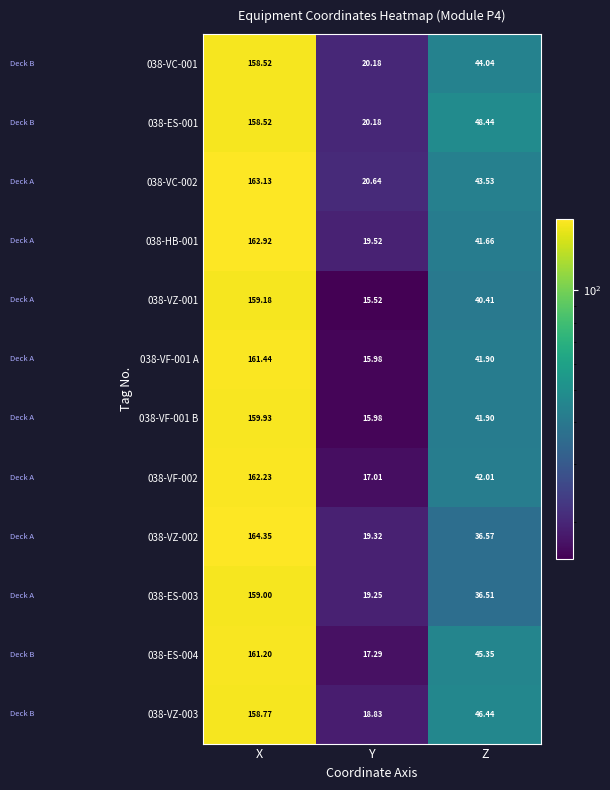

How many categories are shown in the chart?

3